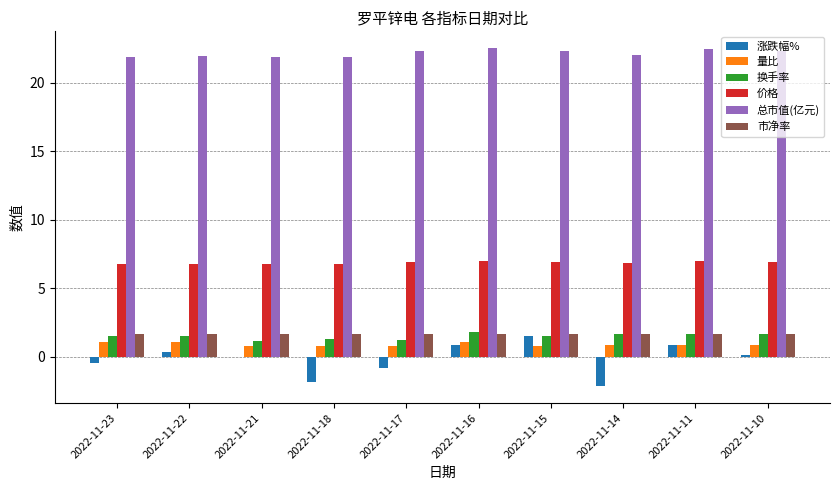

Are the bars horizontal?

No